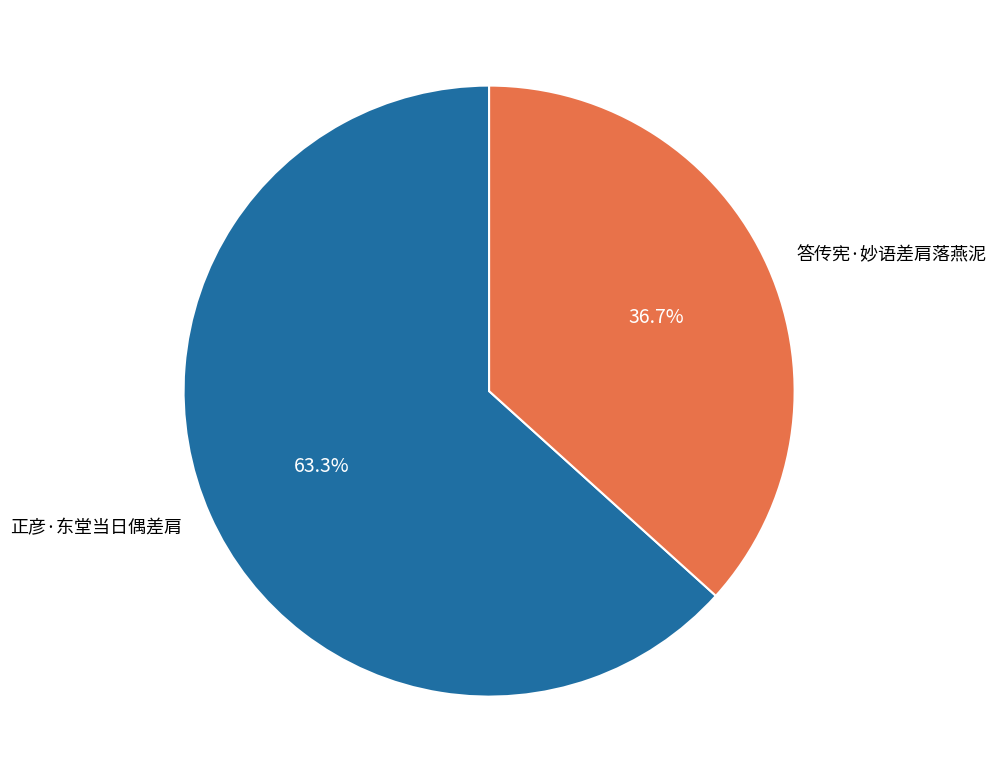

Rank the categories by value from highest to lowest.

正彦·东堂当日偶差肩, 答传宪·妙语差肩落燕泥